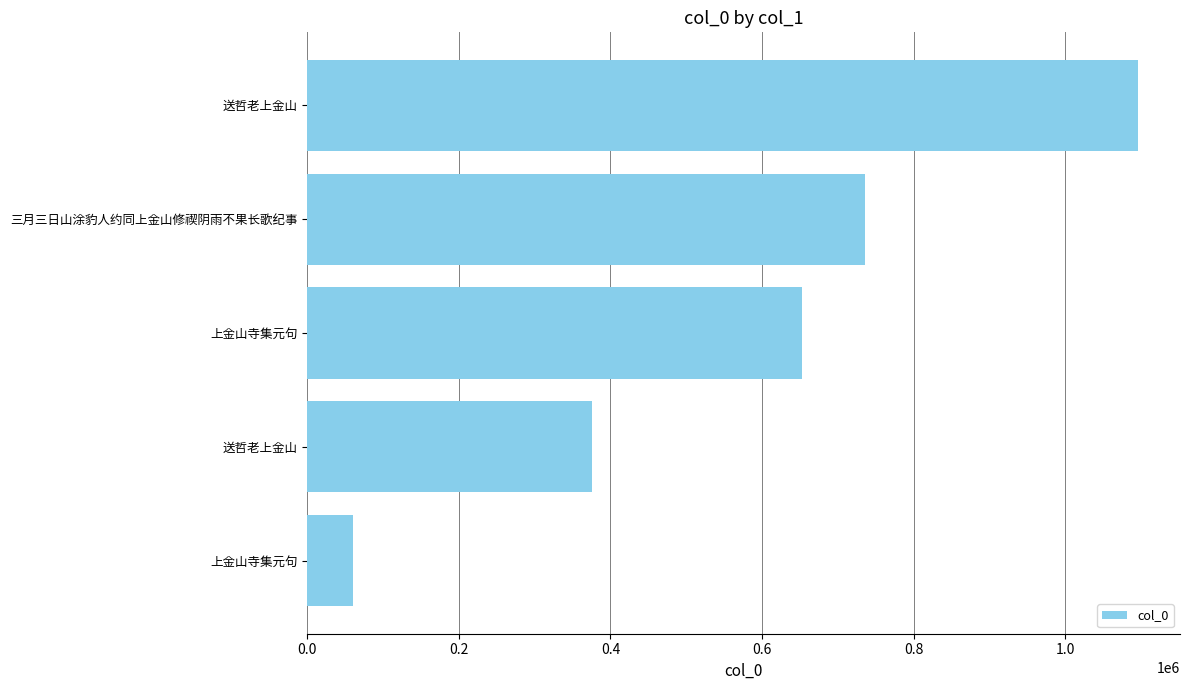

What is the sum of all values?

2920749